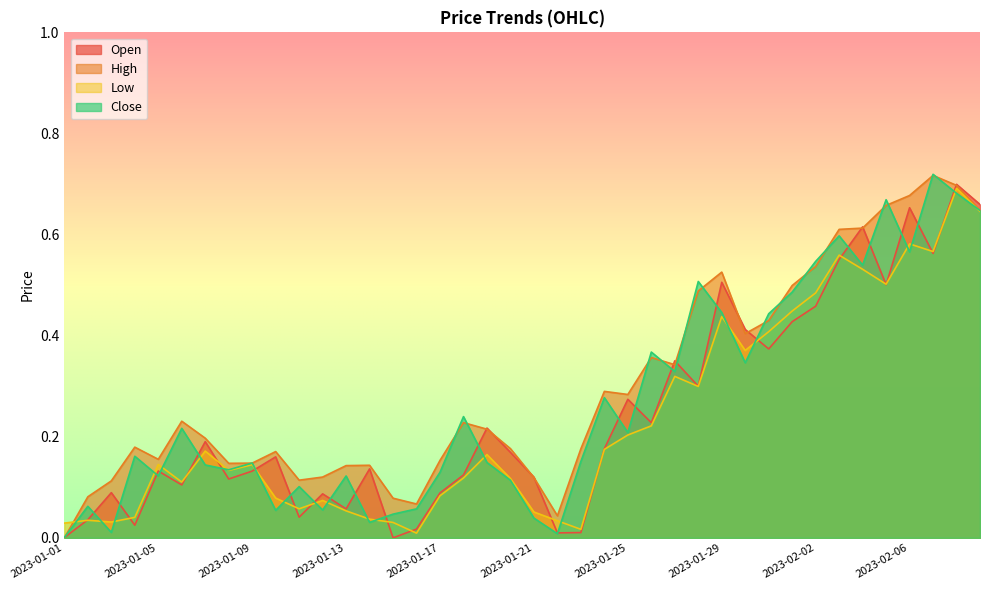

Between which two adjacent categories do High and Low first intersect?

2023-01-01 and 2023-01-02